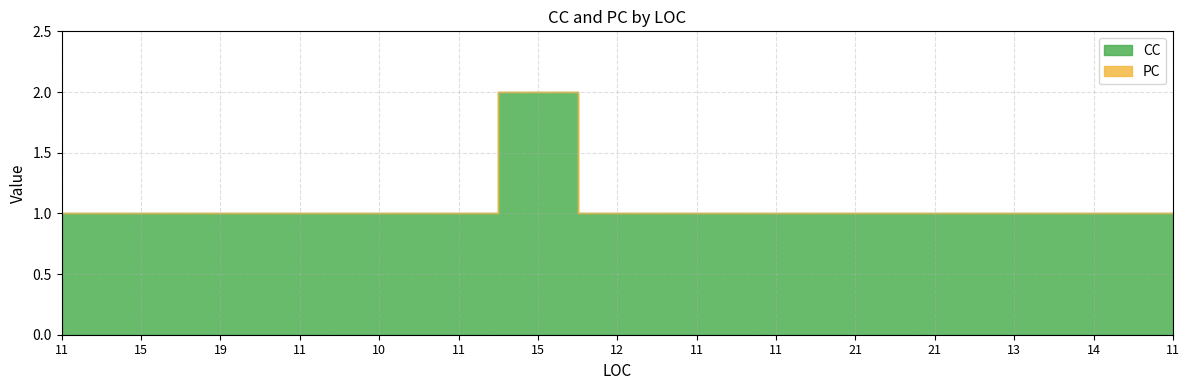

What are all the series names shown in the legend?

CC, PC